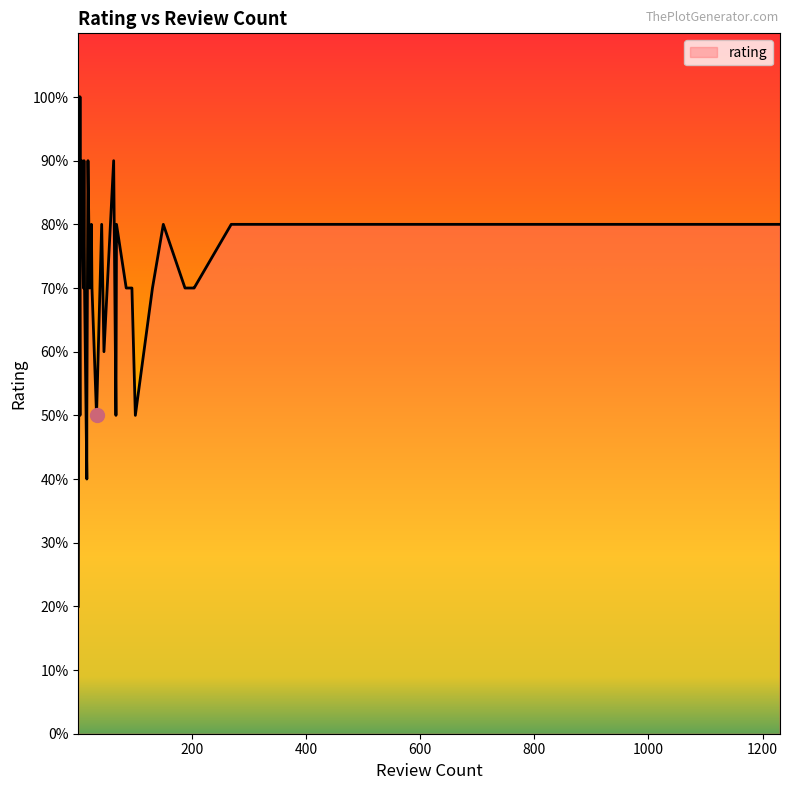

How many points are lower than both their immediate neighbors (excluding endpoints)?

7